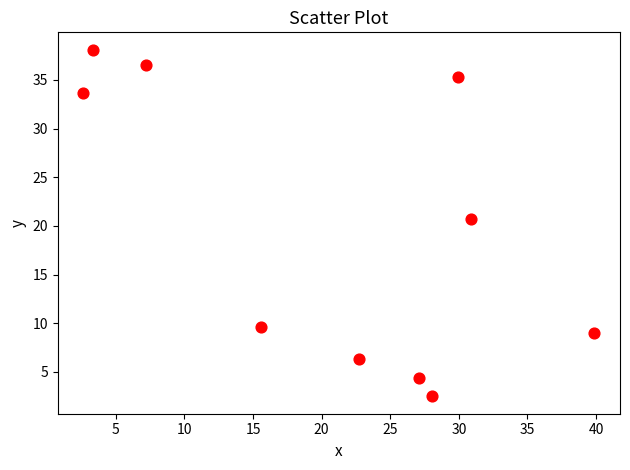

What Y value in the scatter plot is closest to 20?

20.8